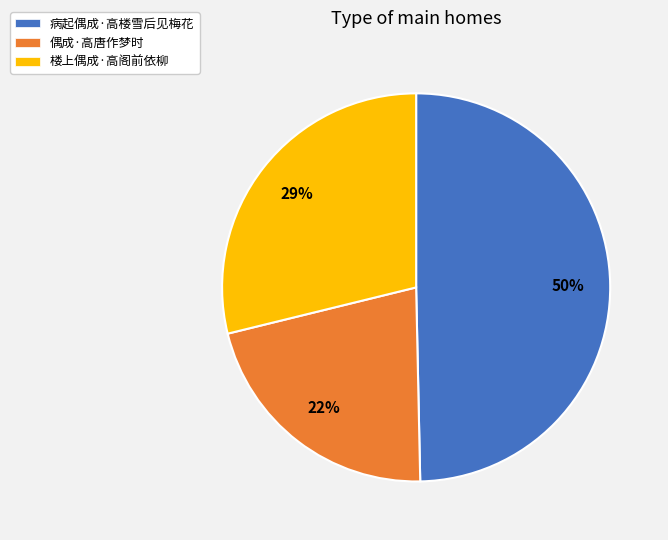

To the nearest percent, what is the combined percentage of 偶成·高唐作梦时 and 楼上偶成·高阁前依柳?

50%